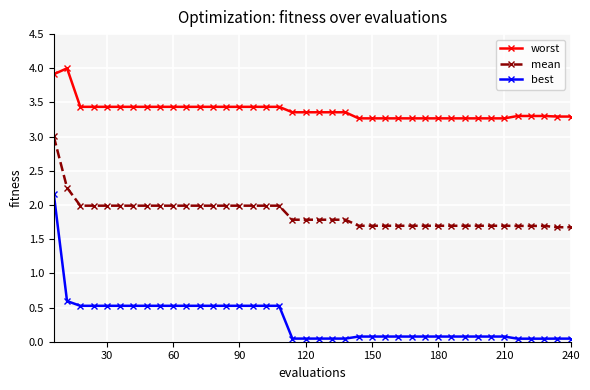

What is the minimum value for mean?

1.7